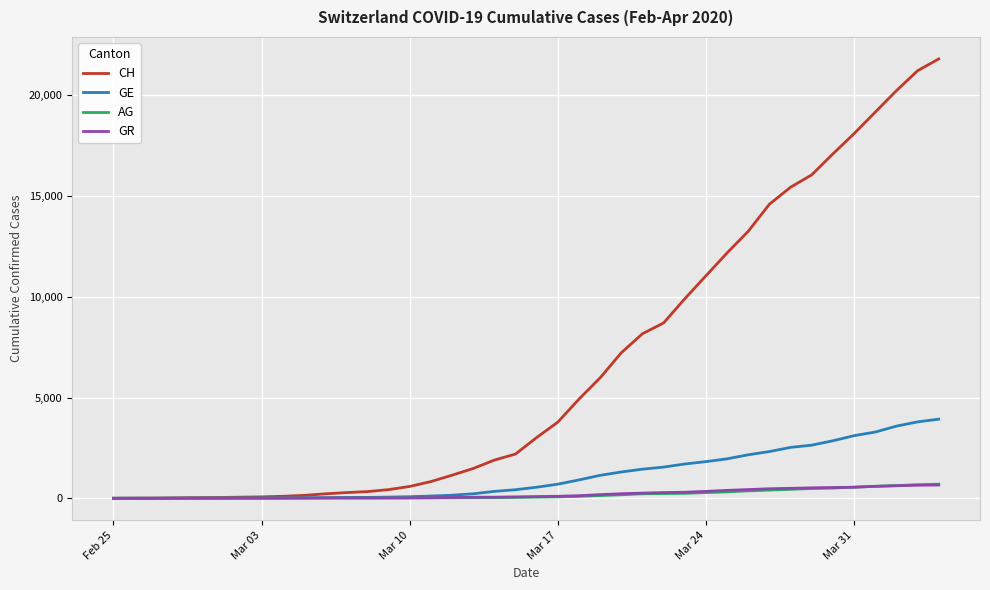

How many lines are shown in the chart?

4